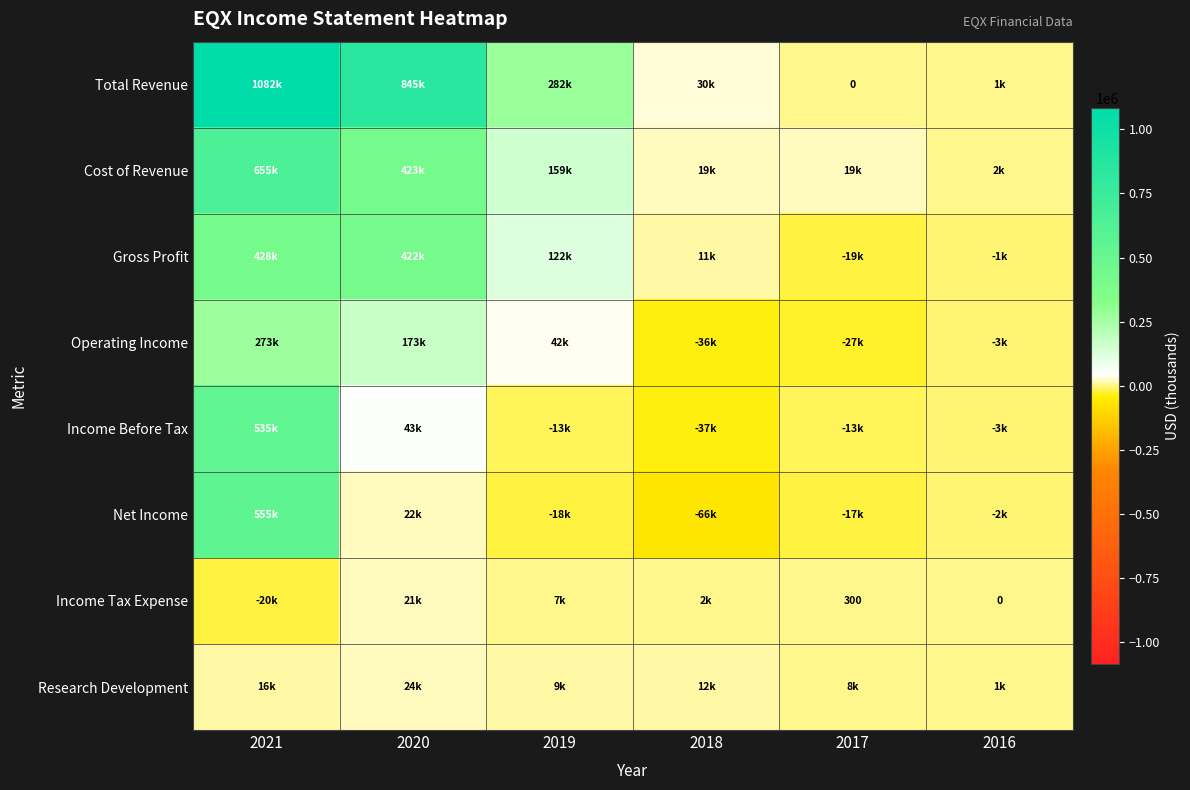

The Operating Income series shows -51543 at 2018. True or false?

False